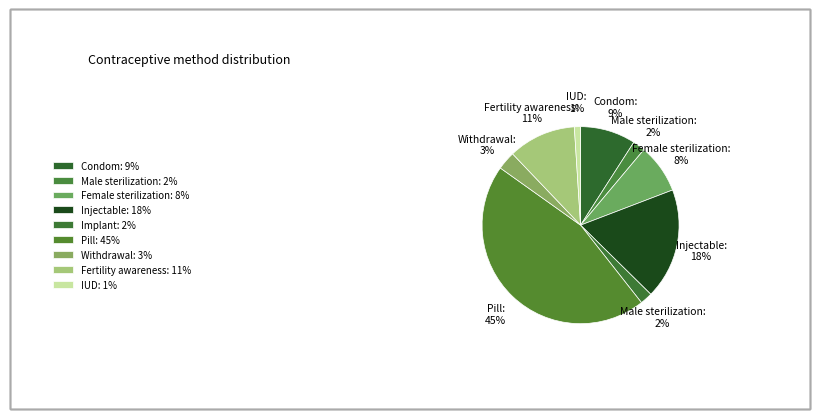

How many slices are in this pie chart?

9